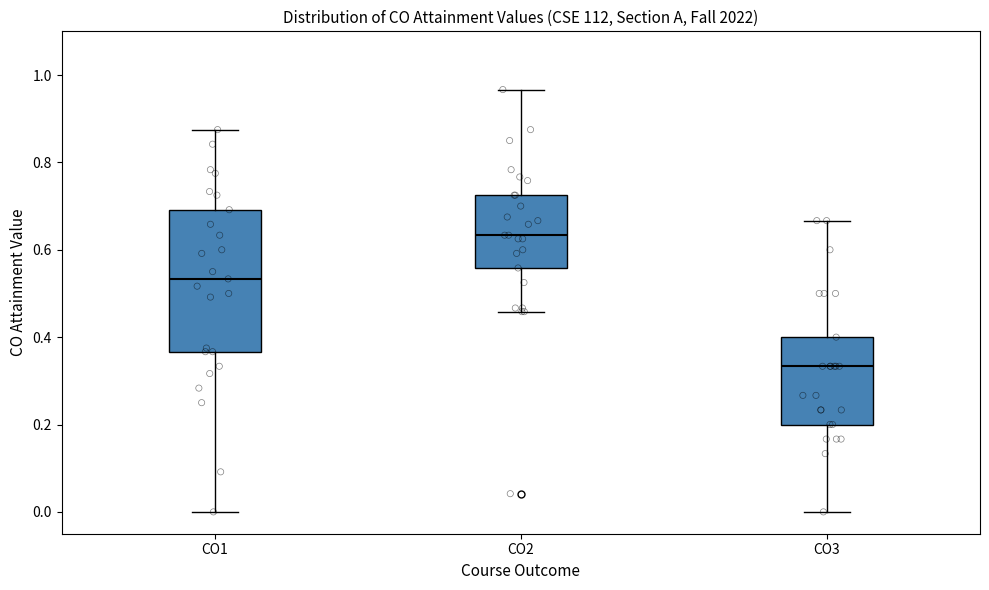

Reading left to right, read every box against the y-axis: the position of its median line, the range the box covers, and the ends of its whiskers. The values are not printed on the chart, so give them approximately, as read against the axis.

CO1: median 0.54, box 0.36 to 0.70, whiskers 0.00 to 0.88
CO2: median 0.64, box 0.56 to 0.72, whiskers 0.46 to 0.96
CO3: median 0.34, box 0.20 to 0.40, whiskers 0.00 to 0.66